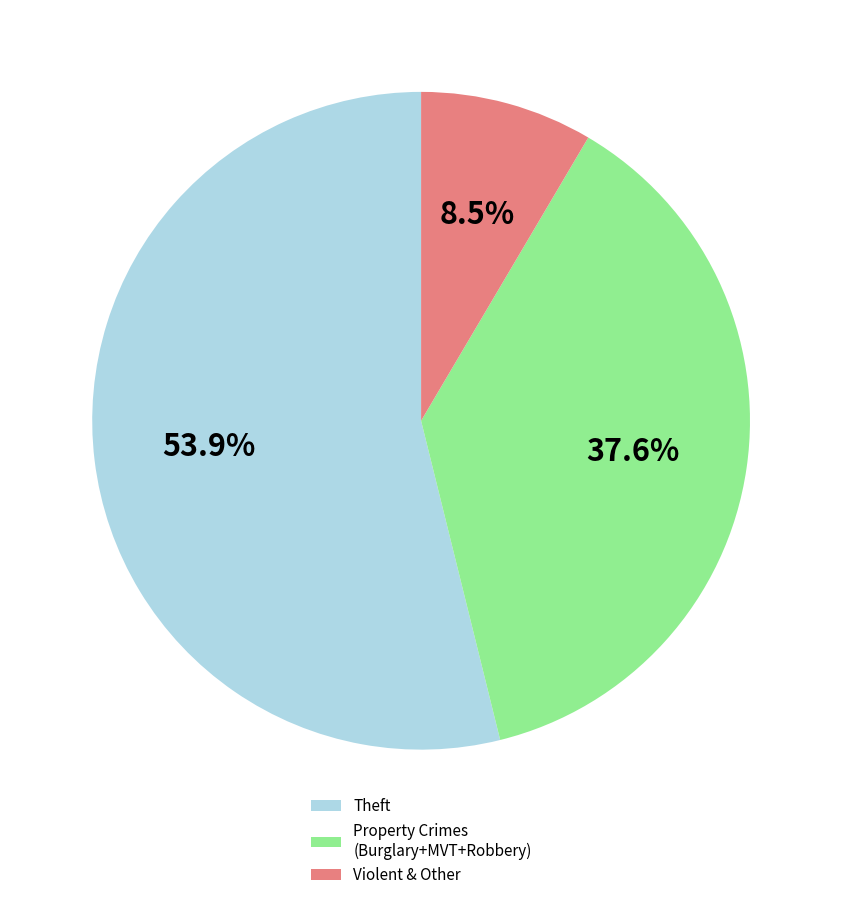

Which slice is the largest?

Theft